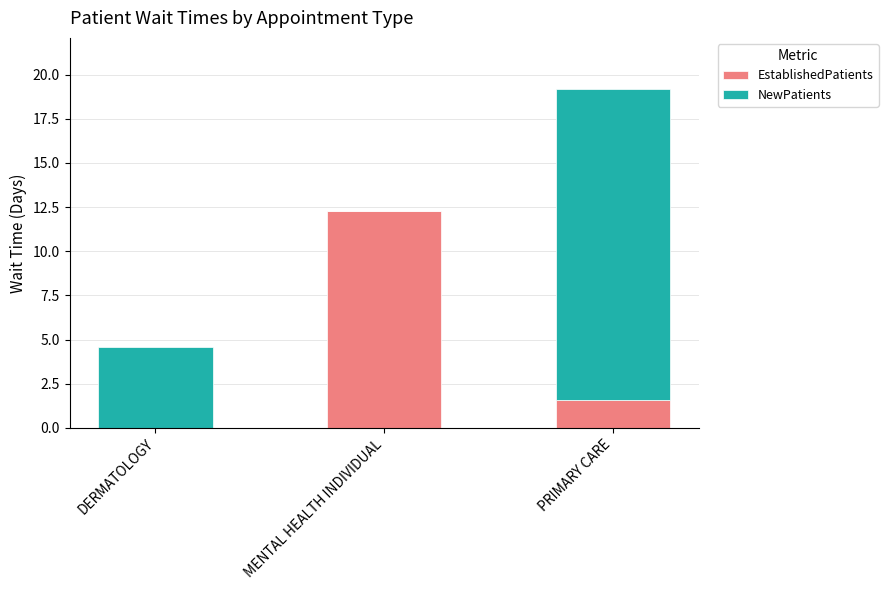

The EstablishedPatients series shows 12.3 at MENTAL HEALTH INDIVIDUAL. True or false?

True